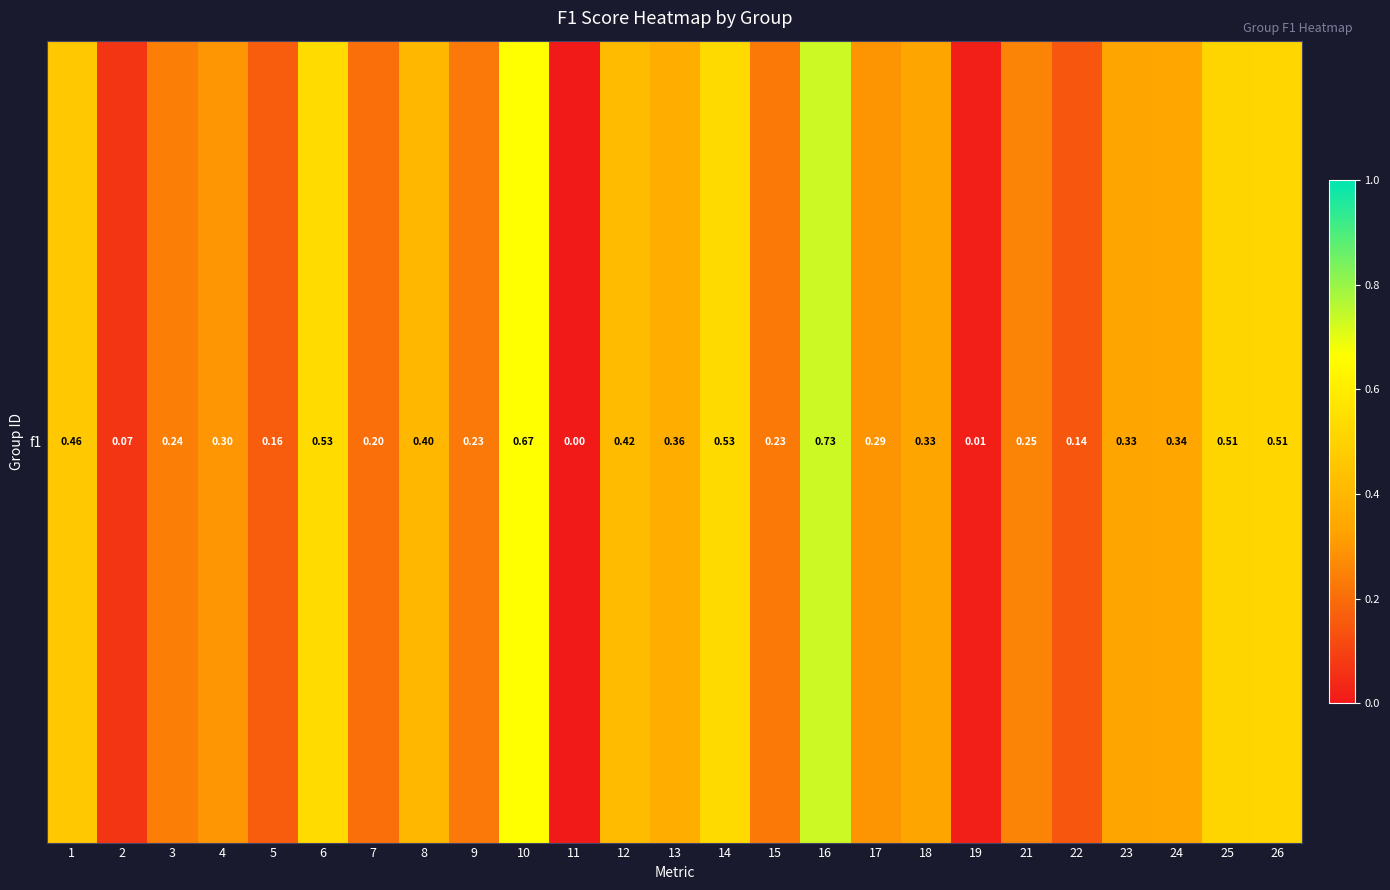

What is the difference between the maximum and minimum values?

0.7